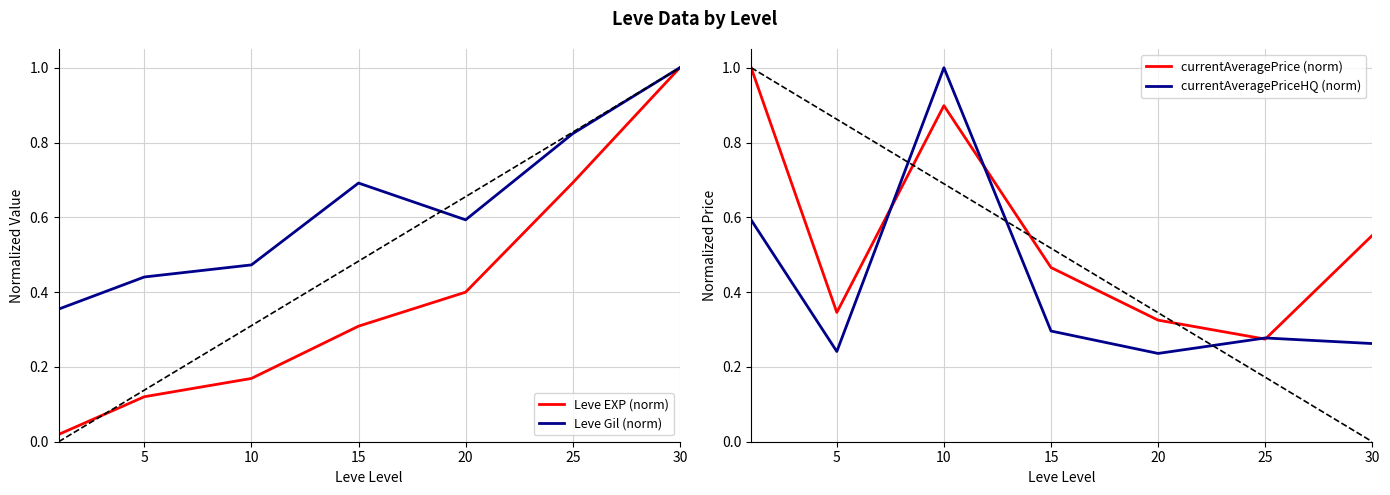

The value of Leve Gil (norm) at 30 is 1.0. True or false?

True